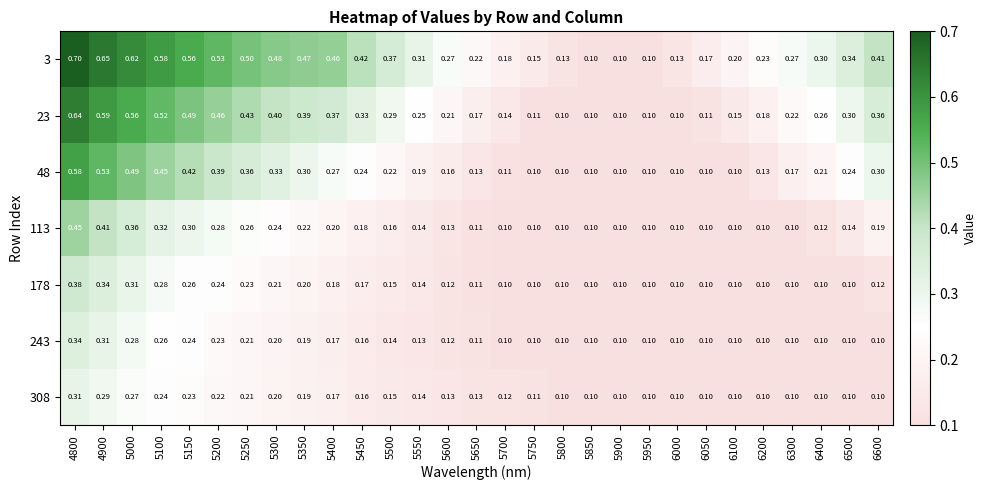

Which series has the widest spread of values?

3